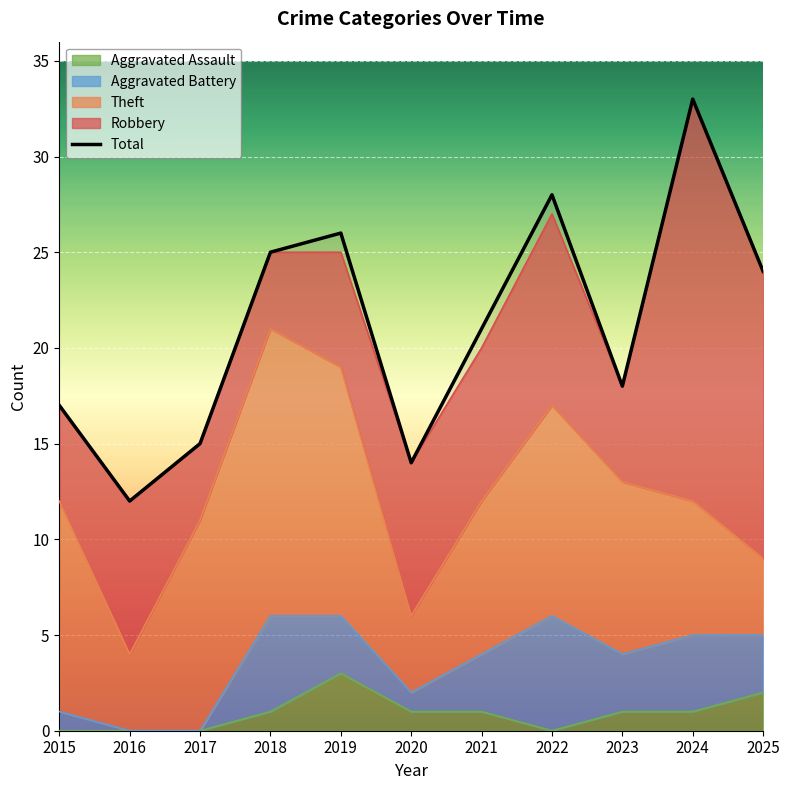

True or false: the data shows 25 at 2018.

True